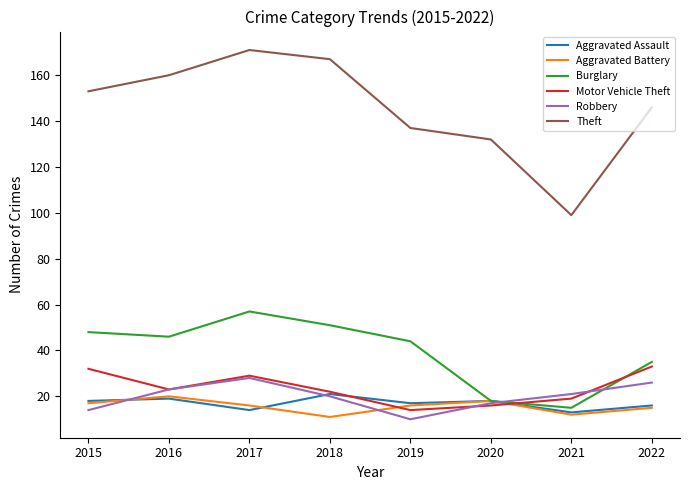

What is the maximum value for Burglary?

57